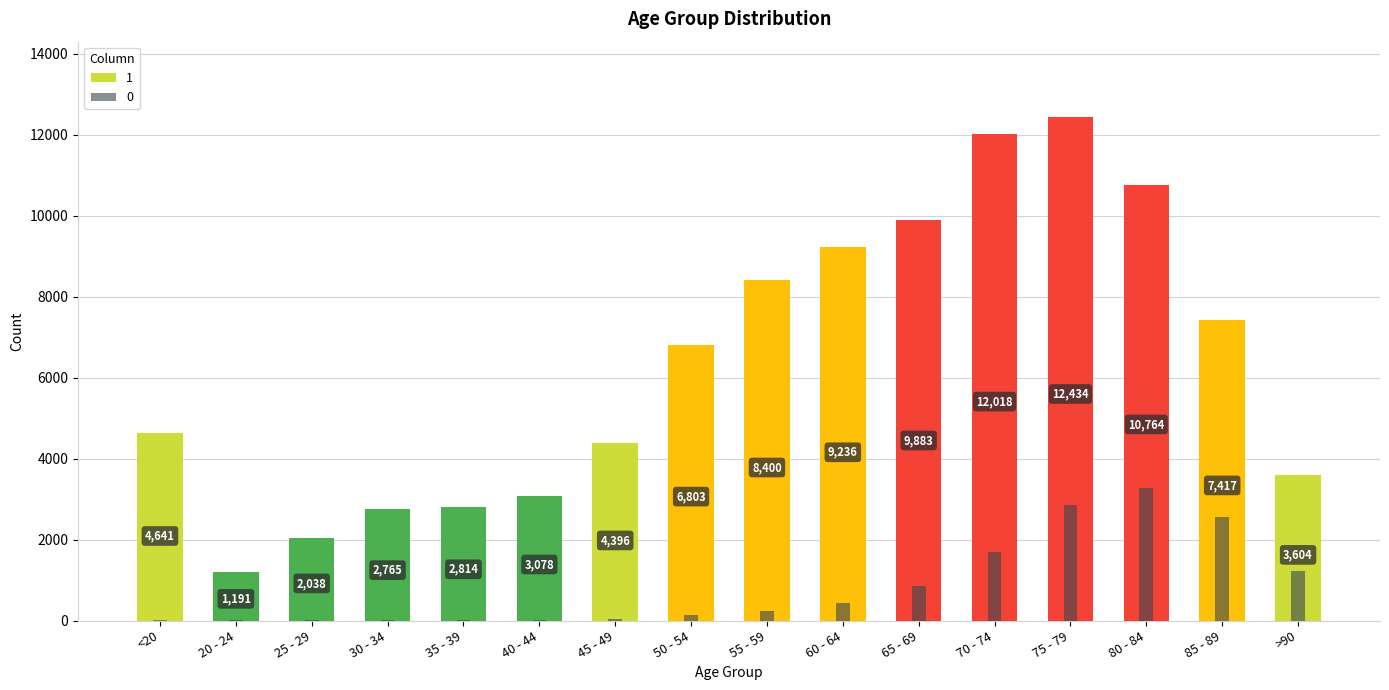

What is the label of the 7th bar from the left?

45 - 49